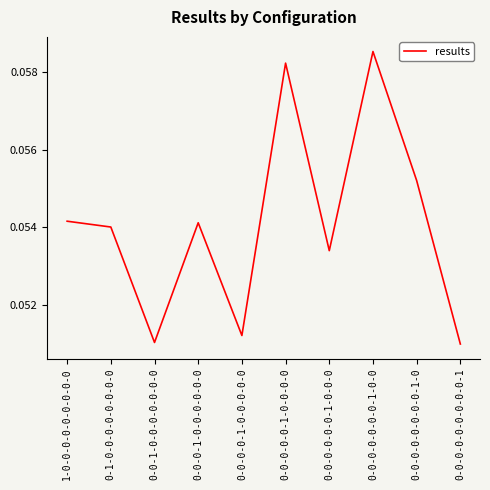

At which category does the chart reach its peak across all series?

0-0-0-0-0-0-0-1-0-0